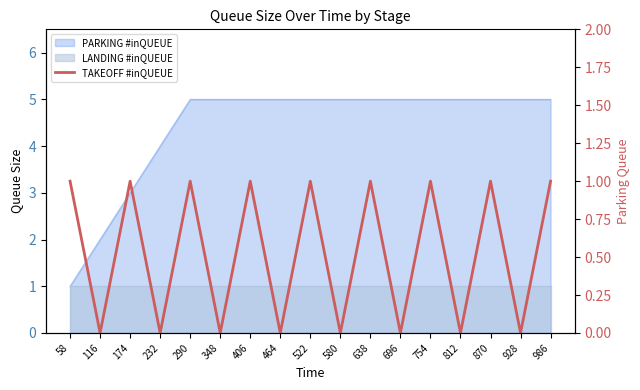

List the labels in order of value, largest first.

58, 174, 290, 406, 522, 638, 754, 870, 986, 116, 232, 348, 464, 580, 696, 812, 928